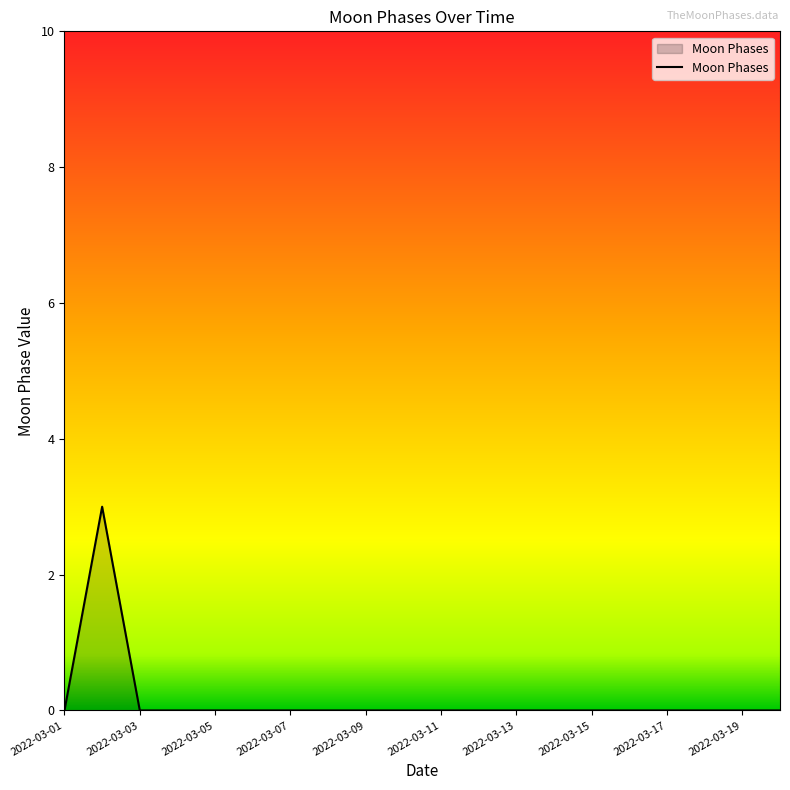

What is the difference between the maximum and minimum values?

3